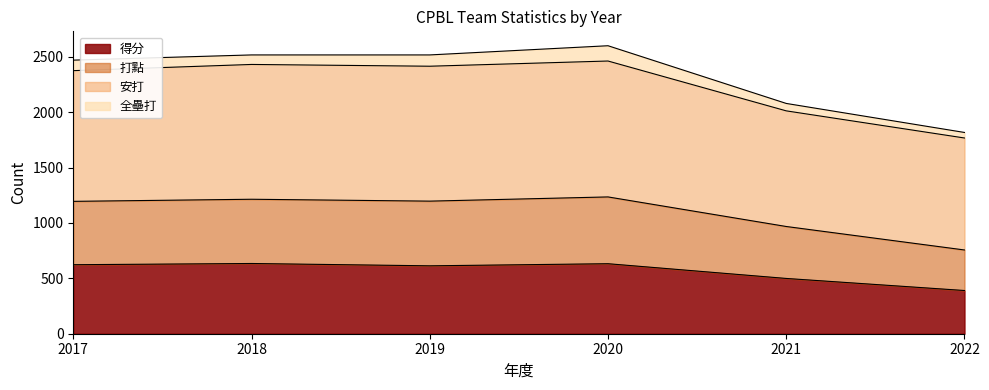

How many values in the 全壘打 series are below 95?

3